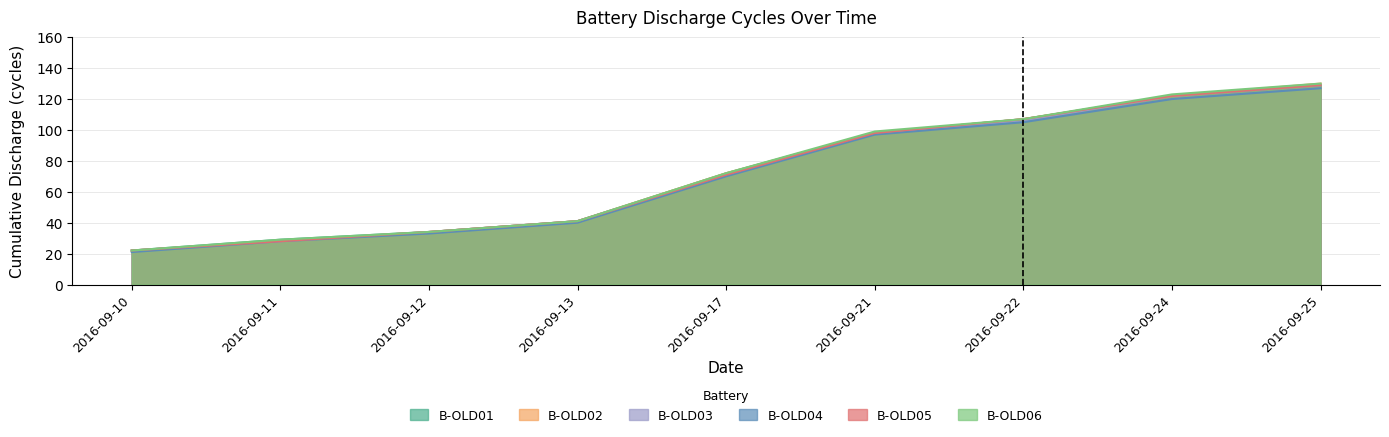

What are all the series names shown in the legend?

B-OLD01, B-OLD02, B-OLD03, B-OLD04, B-OLD05, B-OLD06